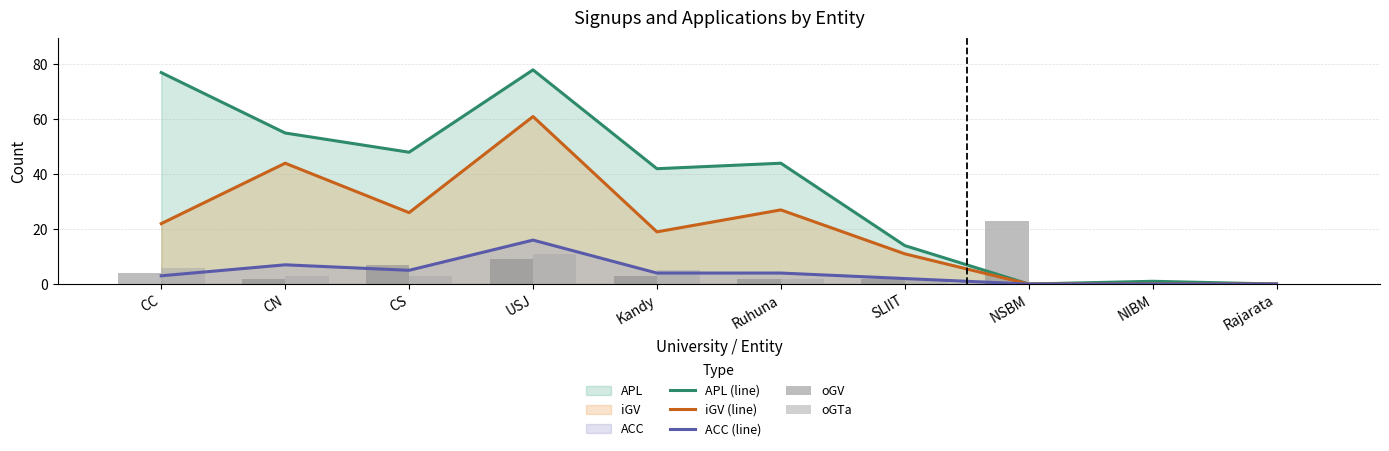

The APL (line) series shows 119 at CC. True or false?

False